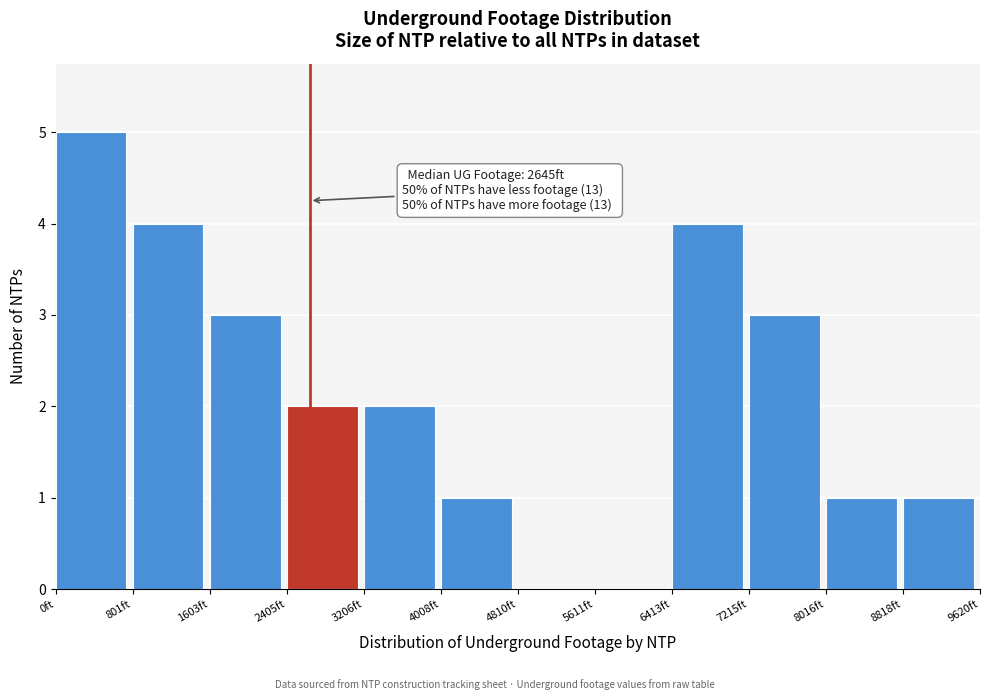

Which range on the x-axis has the tallest bar?

0 to 800